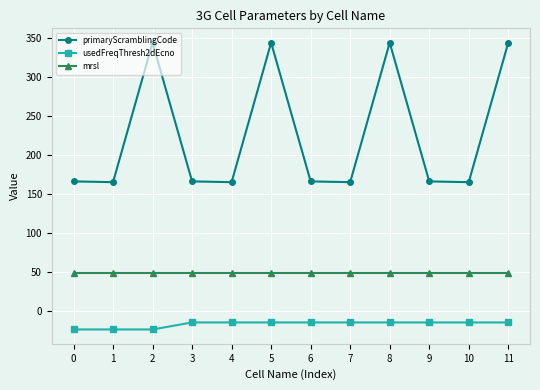

What is the smallest value displayed?

-24